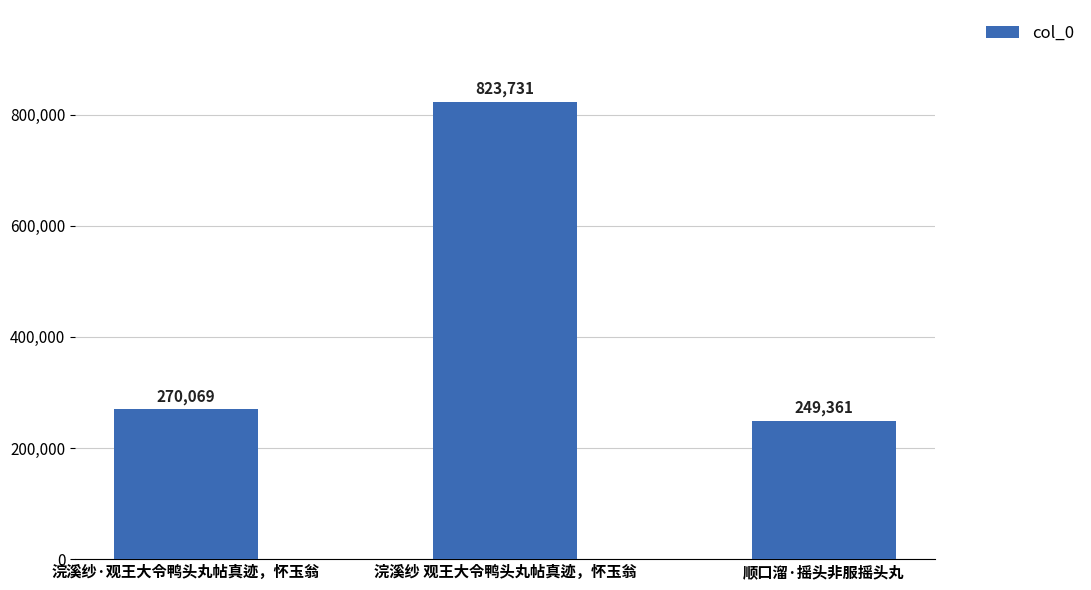

Reading left to right, what are all the values shown in this chart?

270069	823731	249361